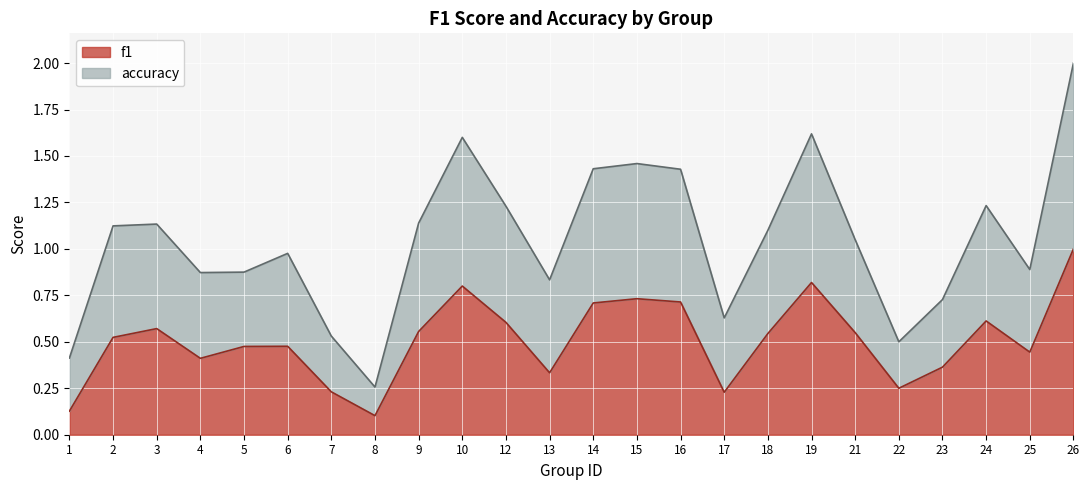

Count the number of categories in the chart.

24